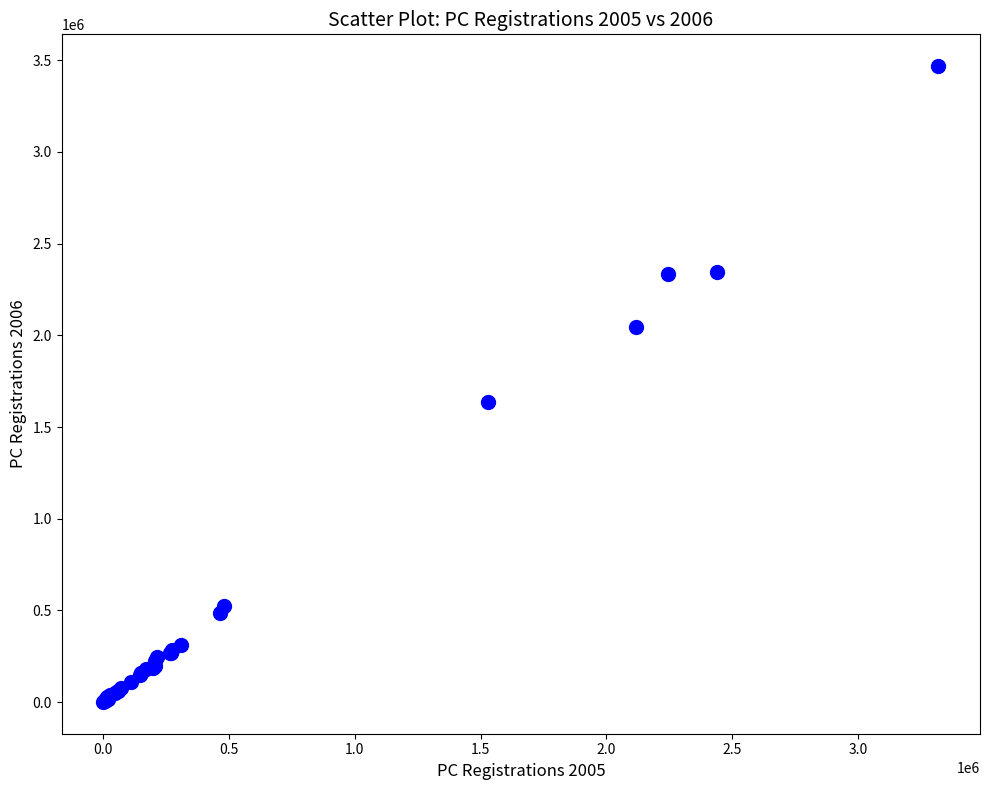

What Y value in the scatter plot is closest to 1734380?

1634608